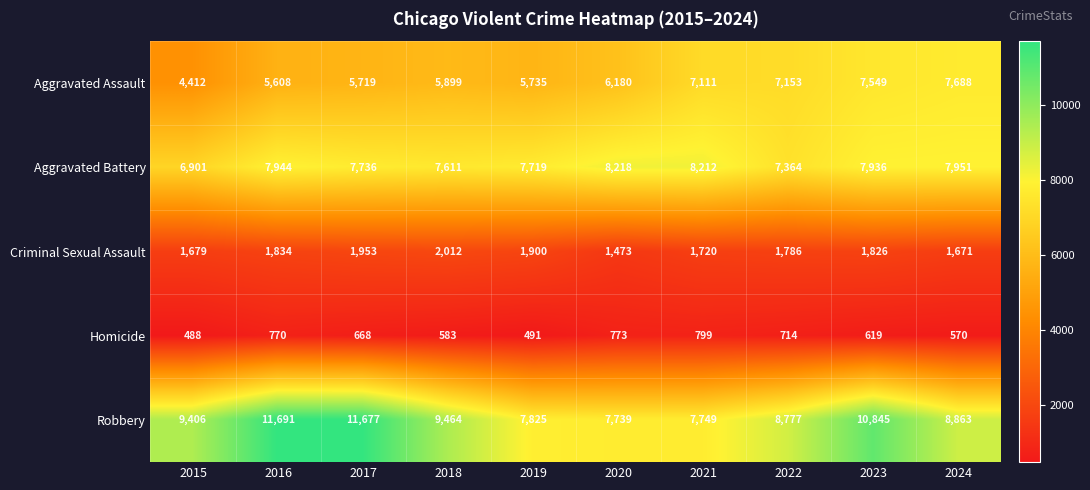

Which category has the highest value in the Aggravated Battery series?

2020